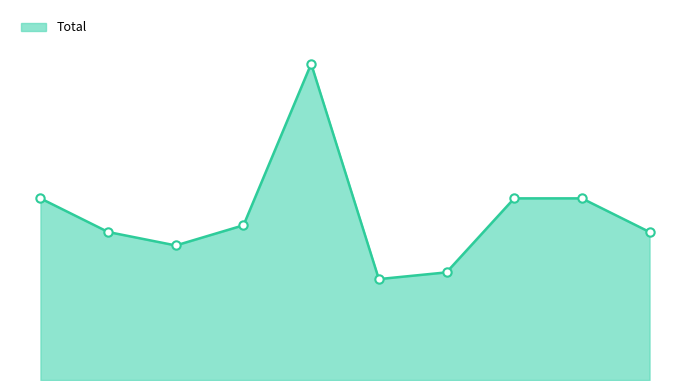

At which category does the data reach its first local valley?

2017